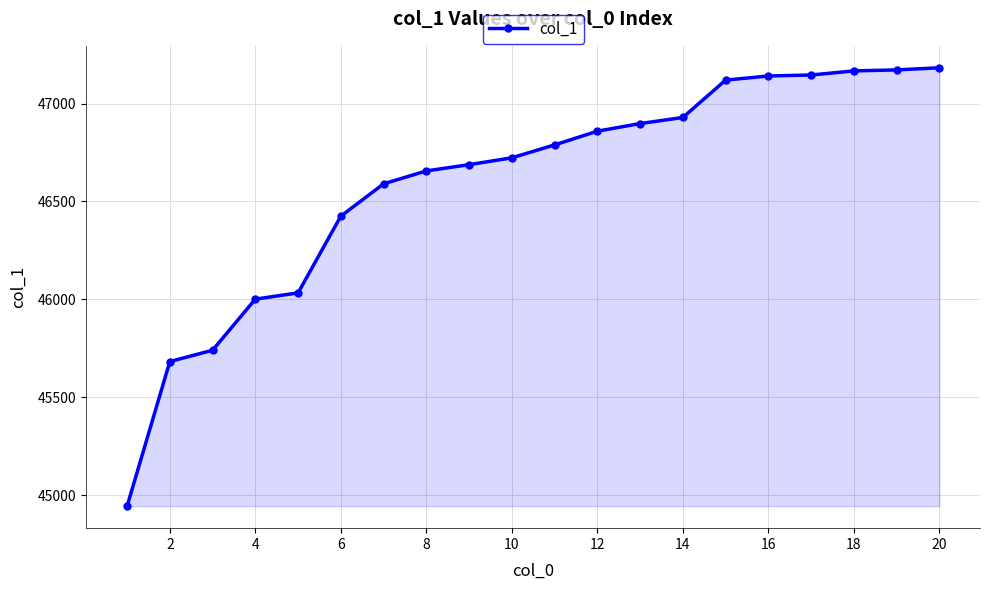

What is the greatest value displayed?

47183